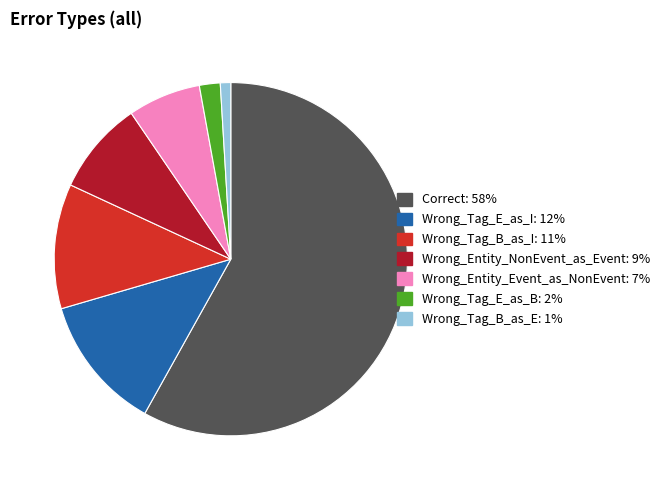

Approximately how many times larger is the value at Correct compared to Wrong_Entity_Event_as_NonEvent?

8.7